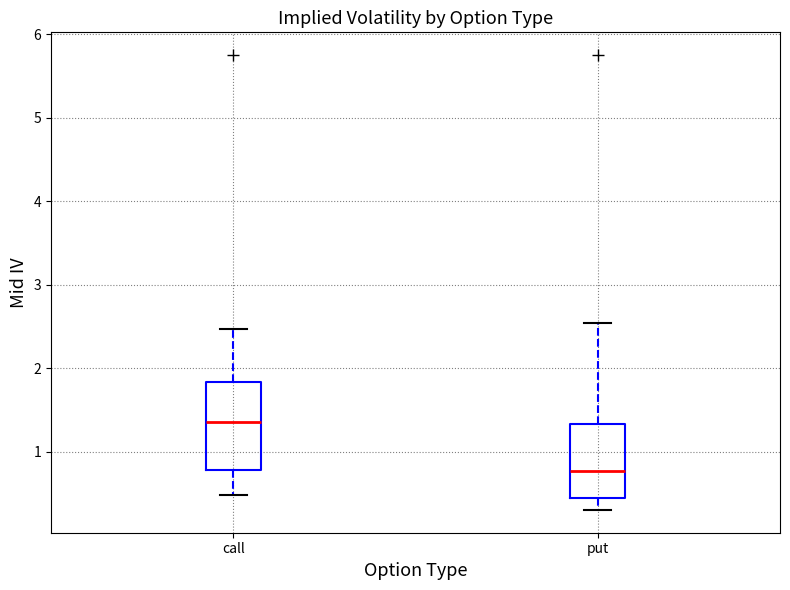

Reading left to right, read every box against the y-axis: the position of its median line, the range the box covers, and the ends of its whiskers. The values are not printed on the chart, so give them approximately, as read against the axis.

call: median 1.4, box 0.8 to 1.8, whiskers 0.5 to 2.5
put: median 0.8, box 0.4 to 1.3, whiskers 0.3 to 2.5